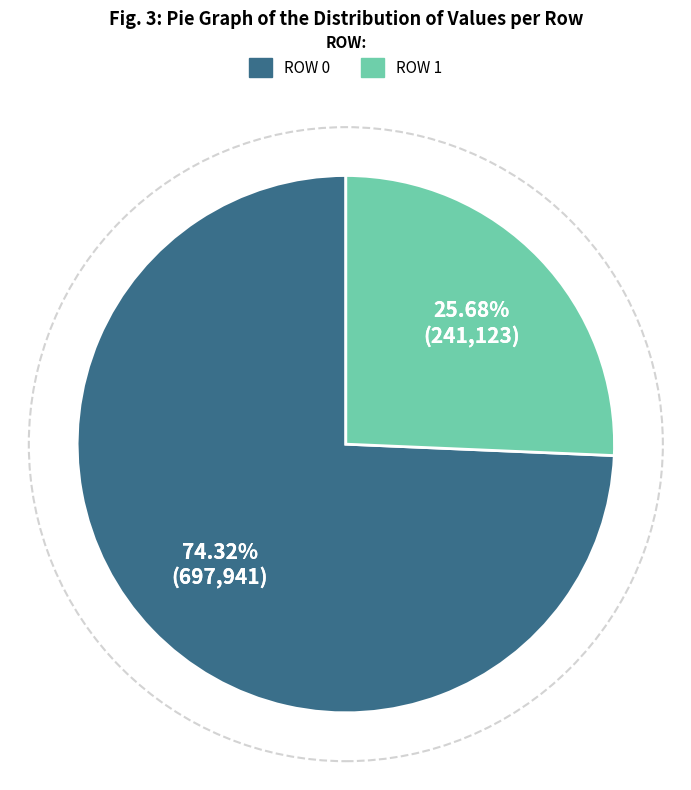

The Row 1 slice represents 1% of the pie. True or false?

False